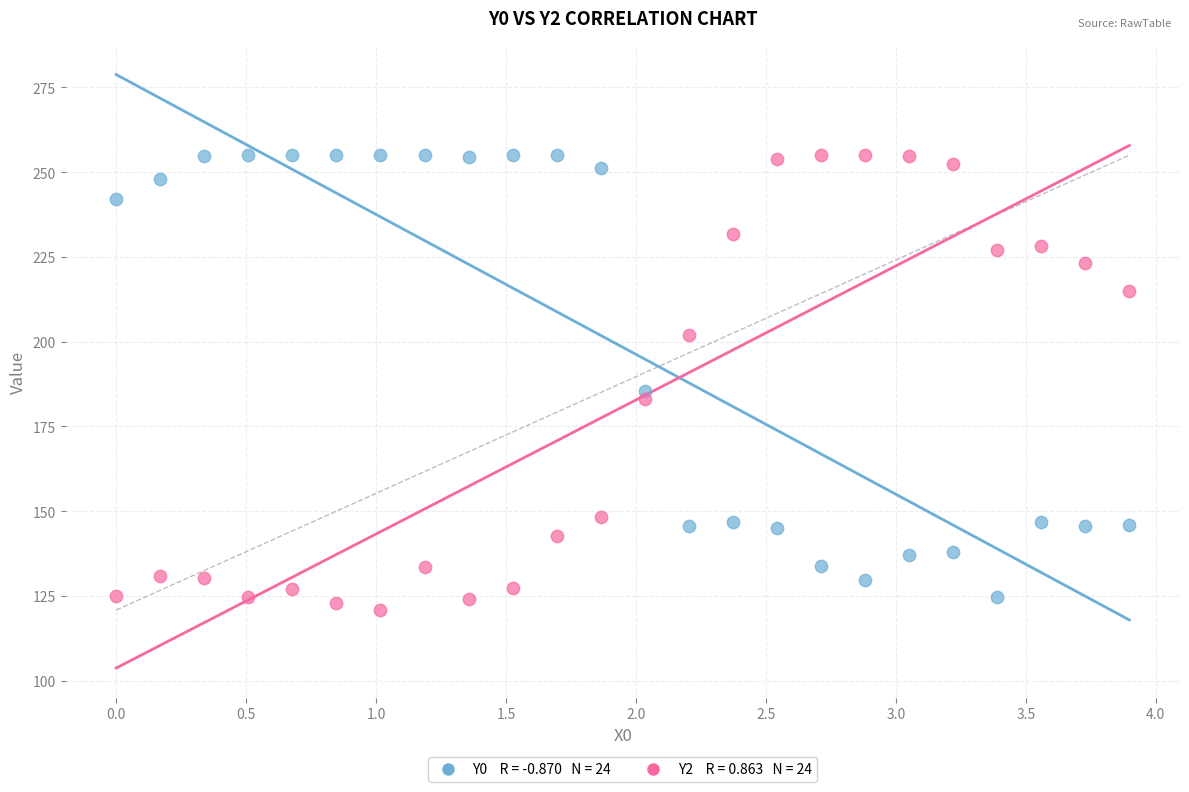

Across all data points, what is the range of Y values (max minus min)?

134.2